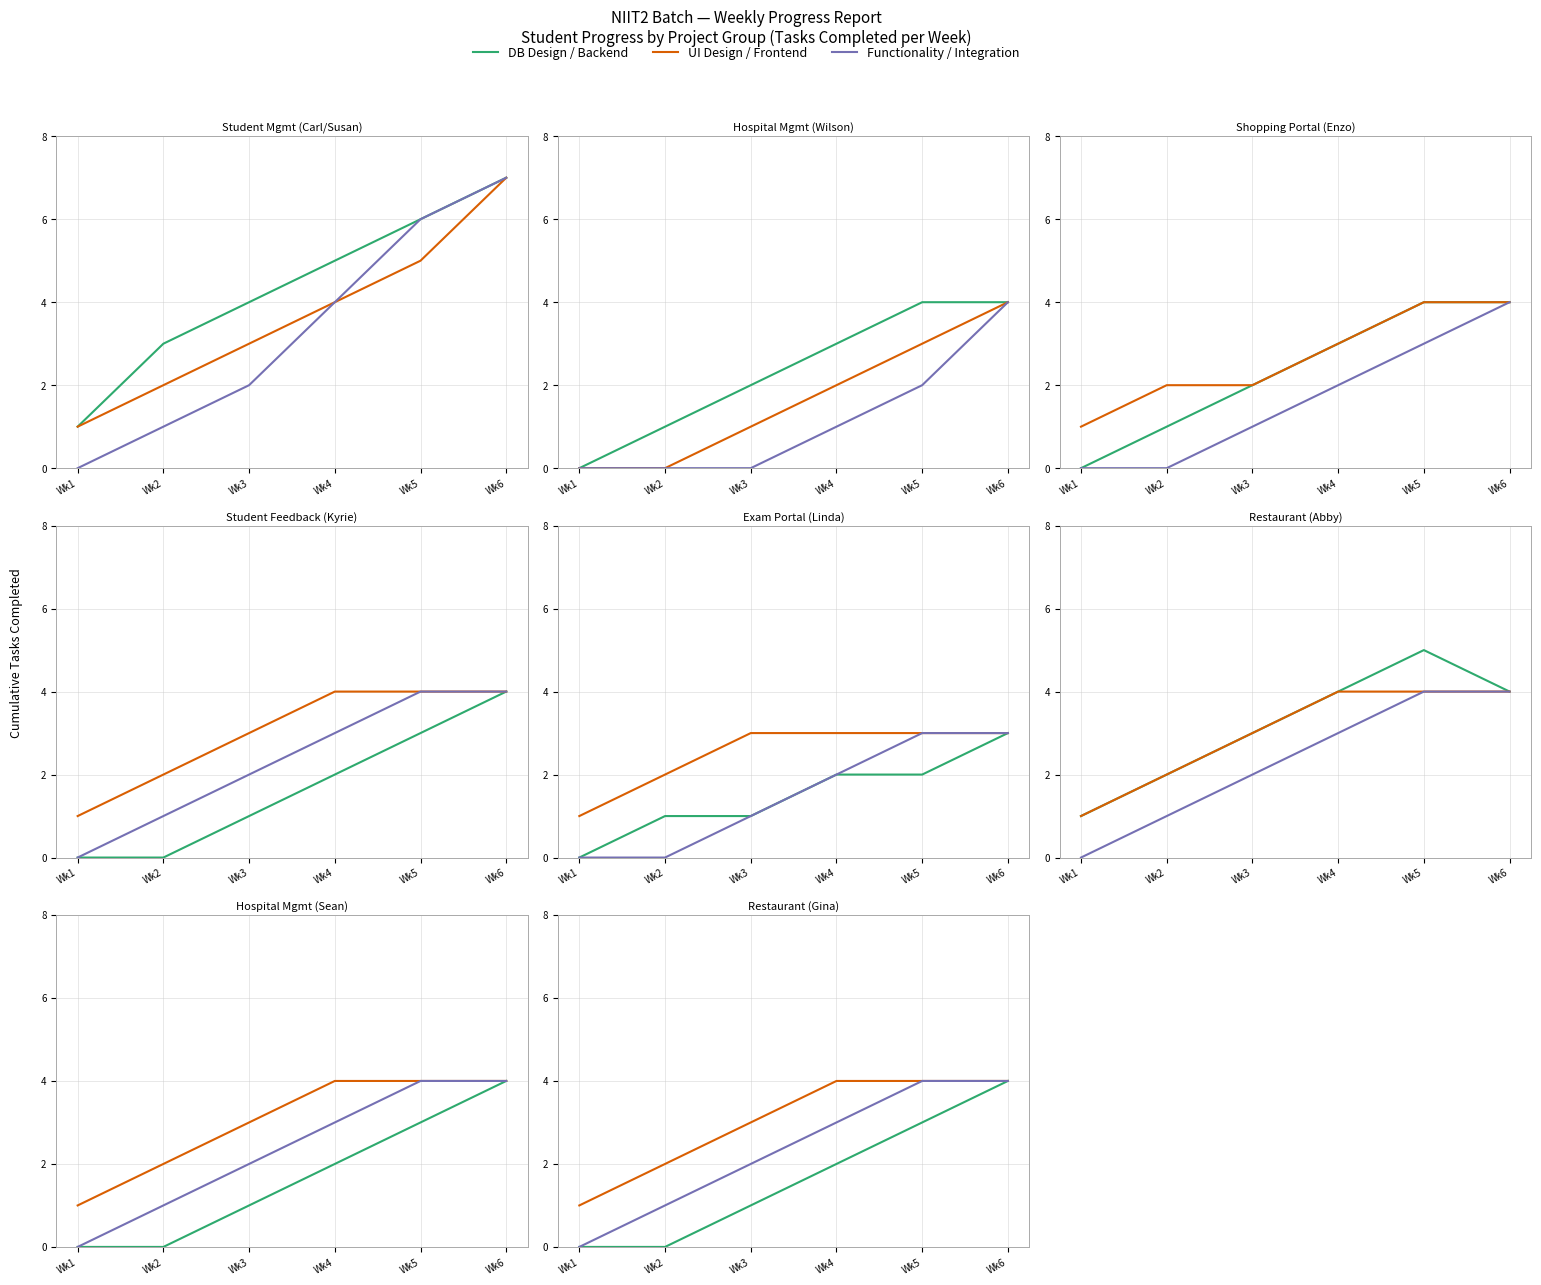

List the labels in order of DB Design / Backend value, smallest first.

Wk1, Wk2, Wk3, Wk4, Wk5, Wk6